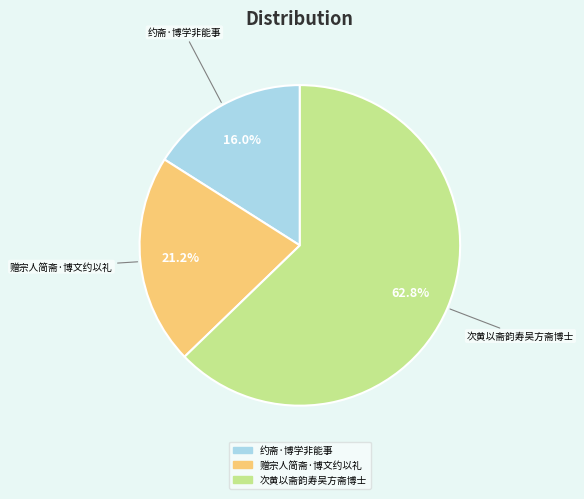

Which slice is the largest?

次黄以斋韵寿吴方斋博士